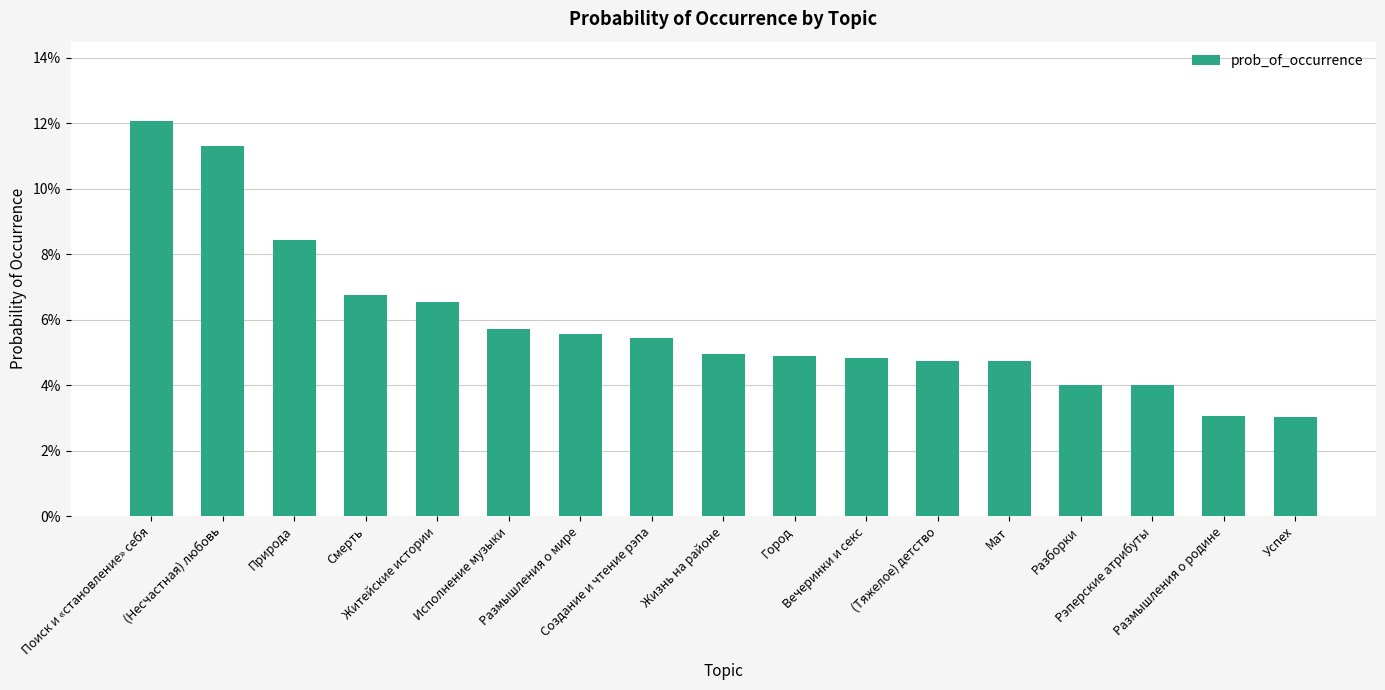

Does the chart contain any negative values?

No